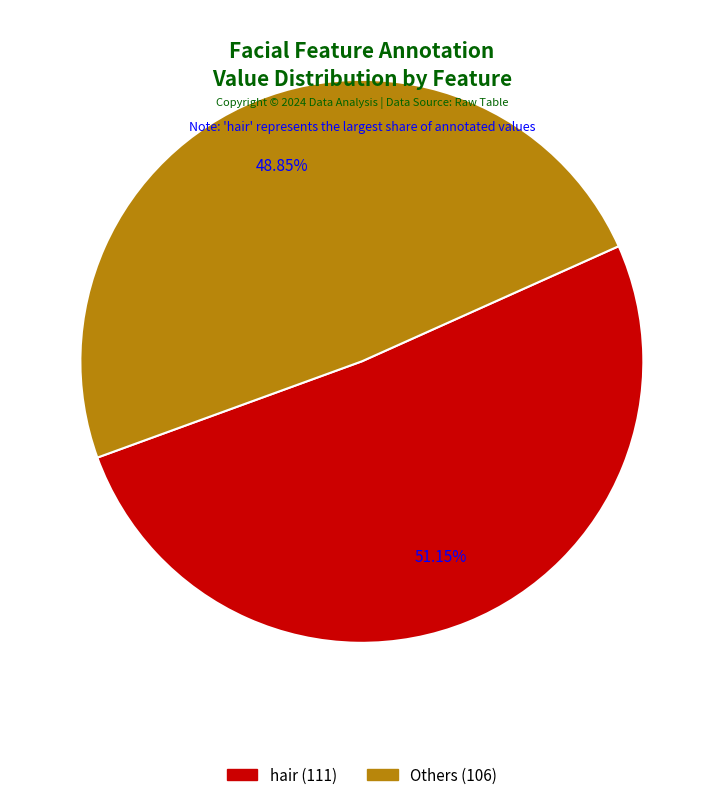

Is hair_color the majority of the pie?

No